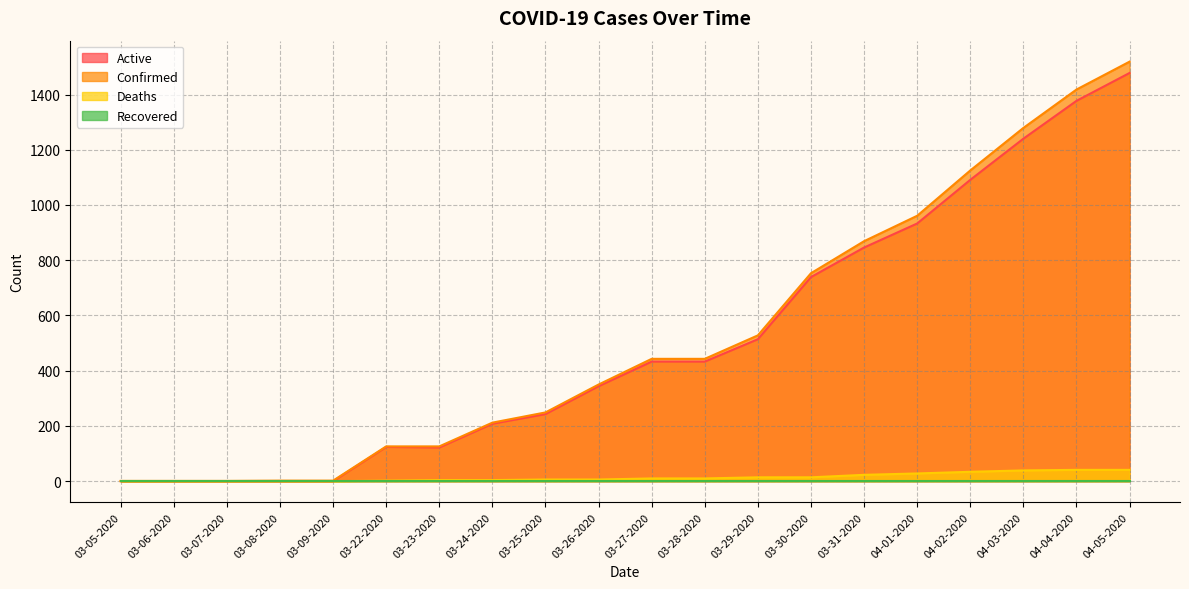

Between 03-06-2020 and 03-26-2020, which series saw the biggest shift?

Confirmed